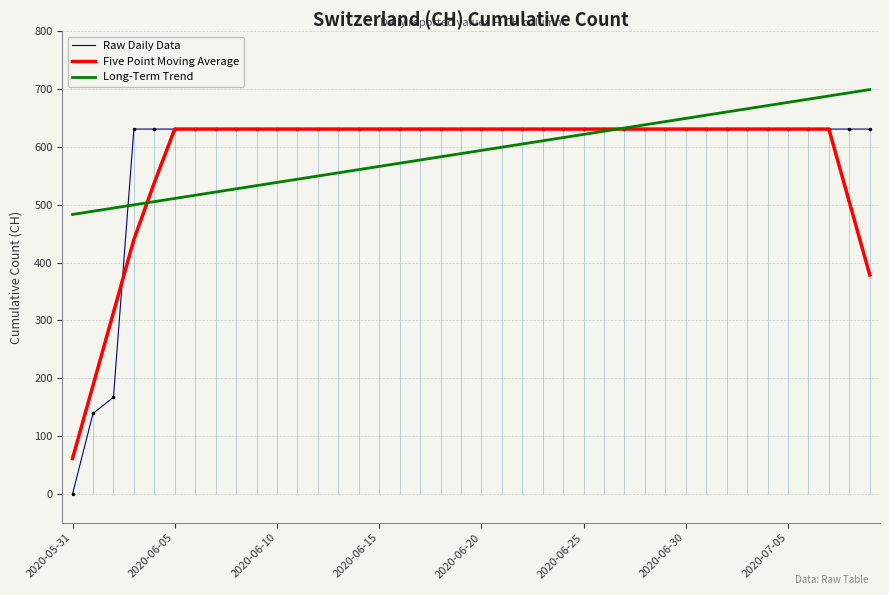

How many times do Raw Daily Data and Five Point Moving Average cross each other?

1